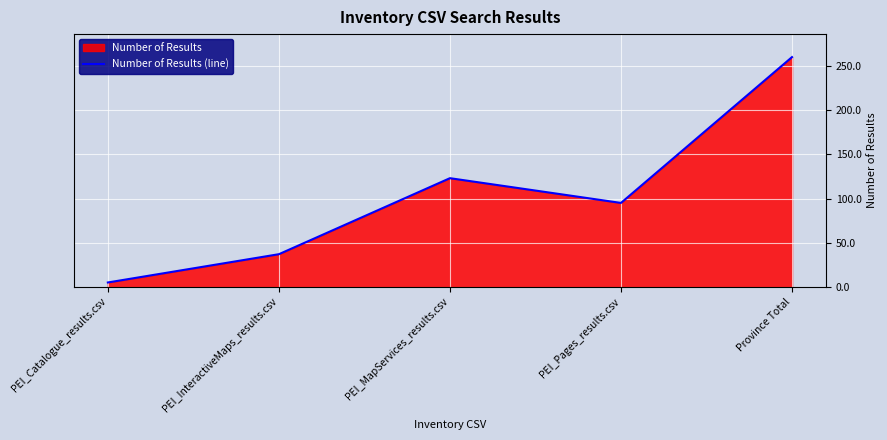

How many points are lower than both their immediate neighbors (excluding endpoints)?

1